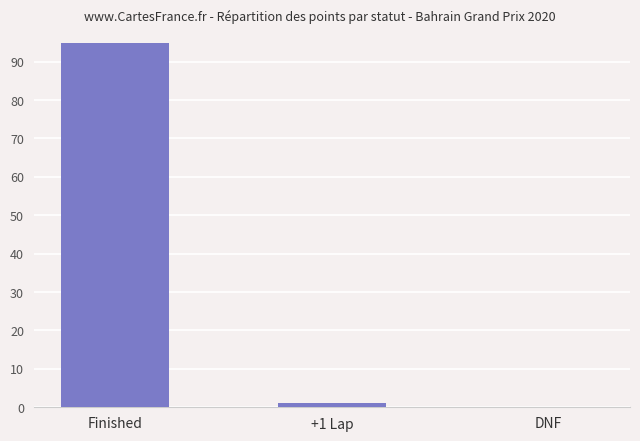

List the labels in order of value, largest first.

Finished, +1 Lap, DNF